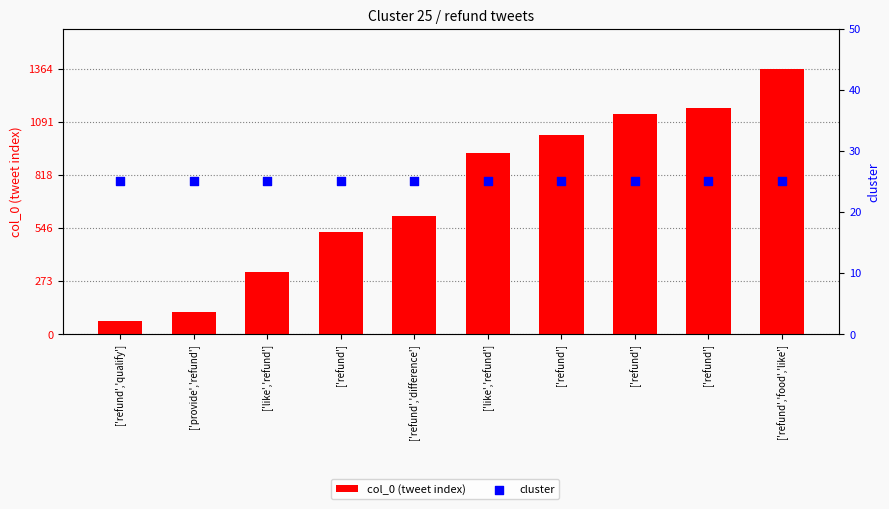

Which series contains the lowest Y value?

cluster